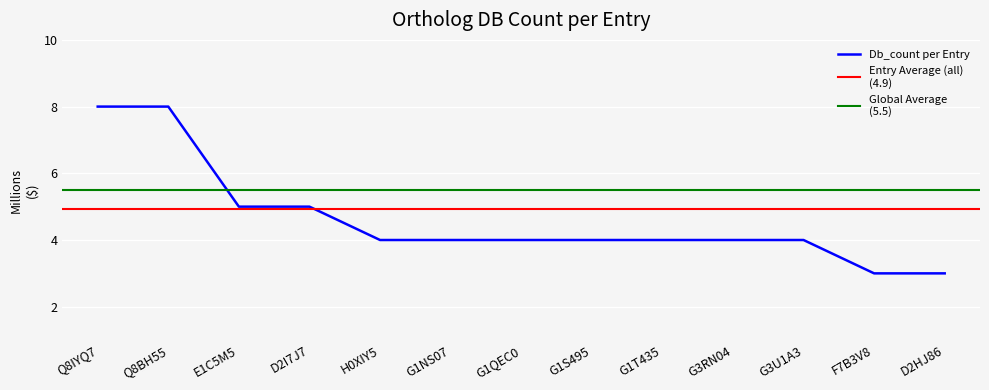

What is the value of the 2nd point from the left?

8